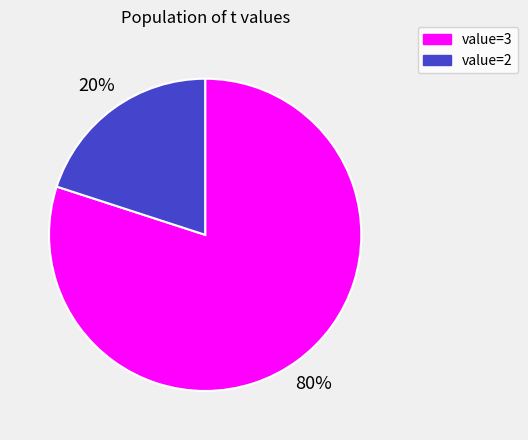

Does any single category account for the majority?

Yes